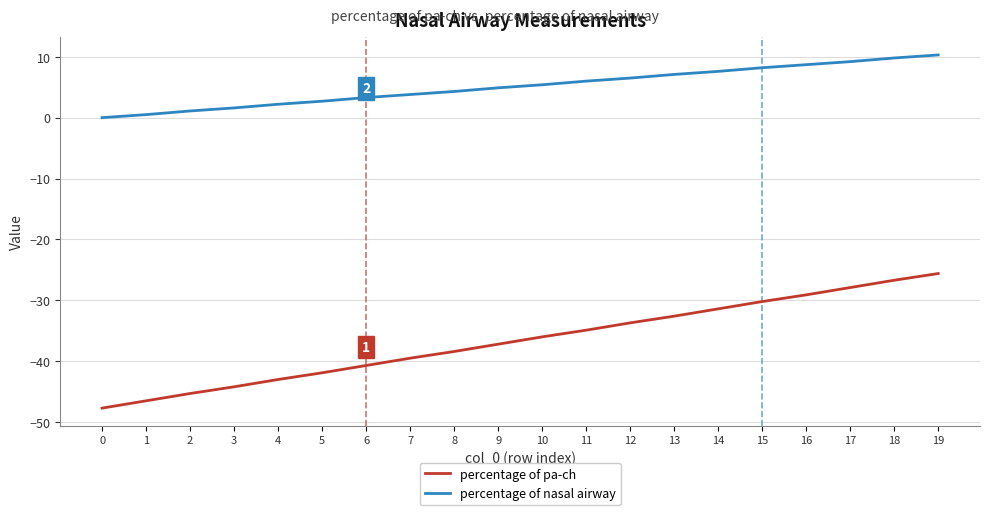

What are all the series names shown in the legend?

percentage of pa-ch, percentage of nasal airway